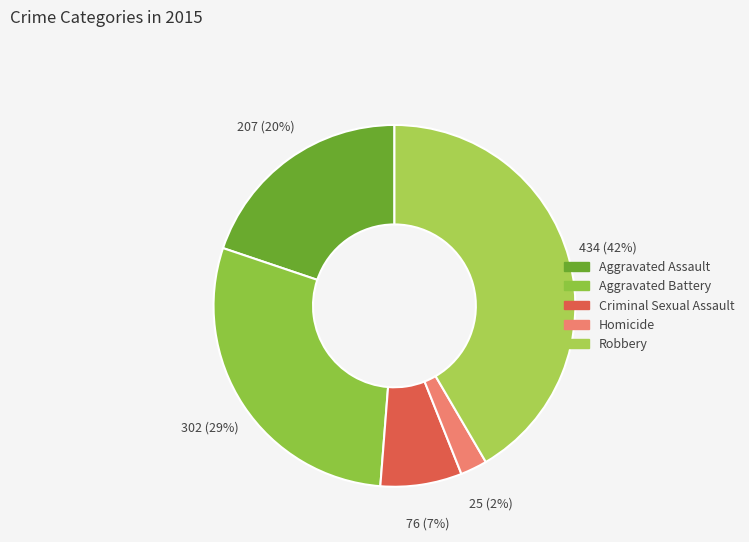

To the nearest percent, what portion does Aggravated Battery represent?

29%